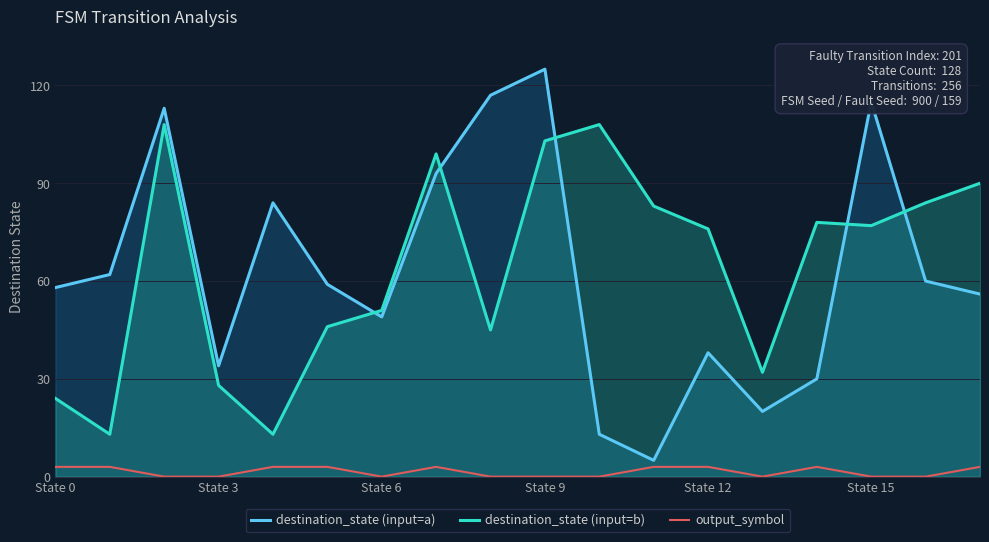

True or false: destination_state (input=b) and output_symbol intersect in this chart.

False